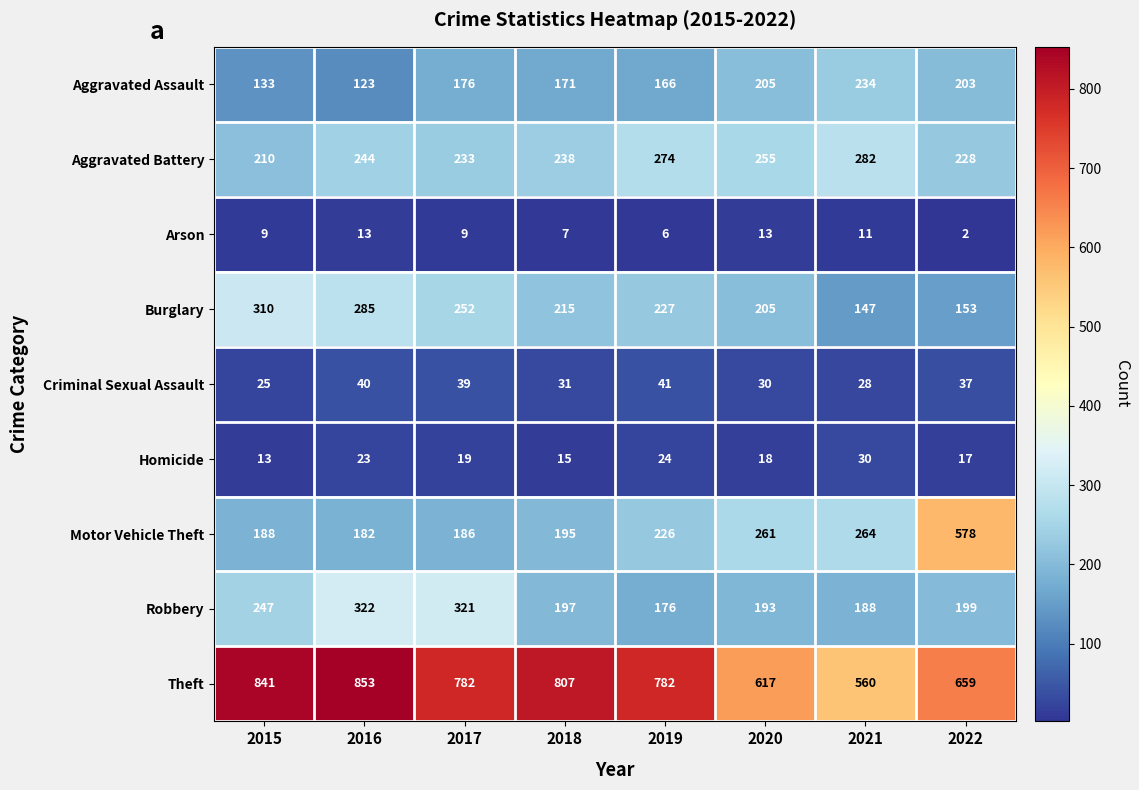

What is the average value of the Homicide series?

20